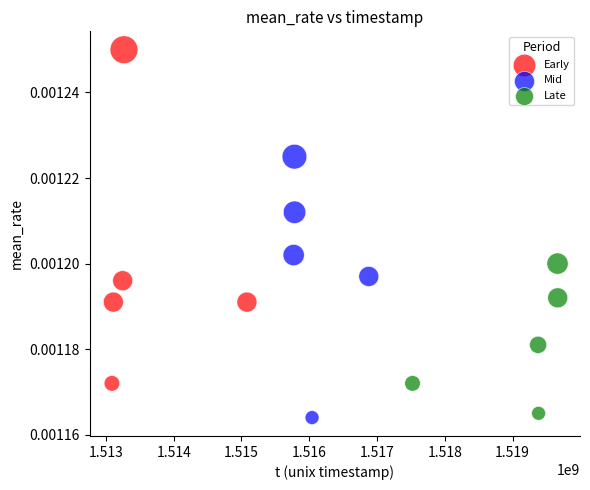

Which series has the largest Y range (max minus min)?

Early